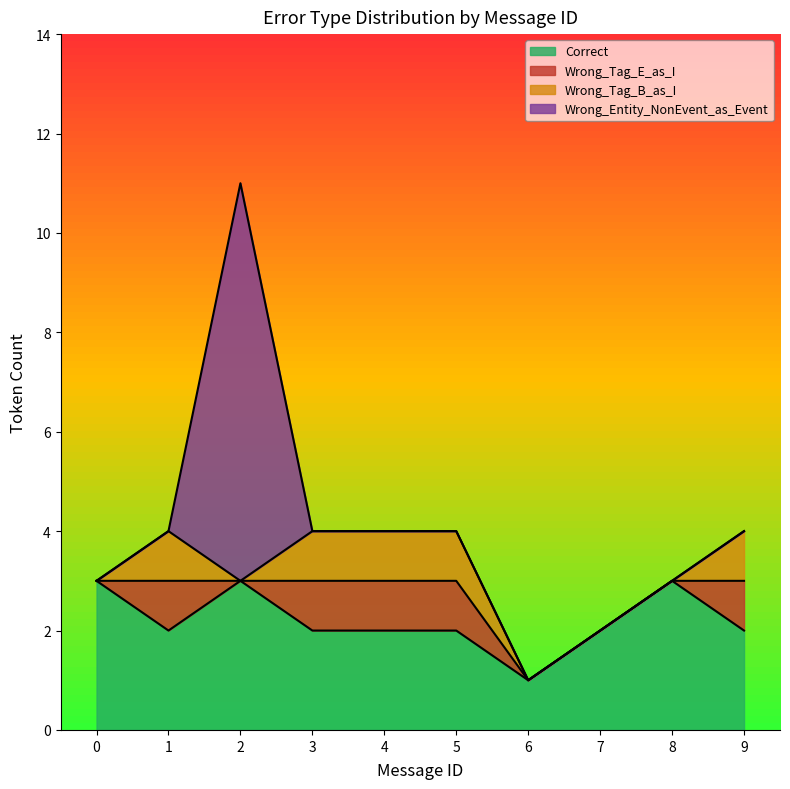

Where do Correct and Wrong_Entity_NonEvent_as_Event first cross each other?

1 and 2